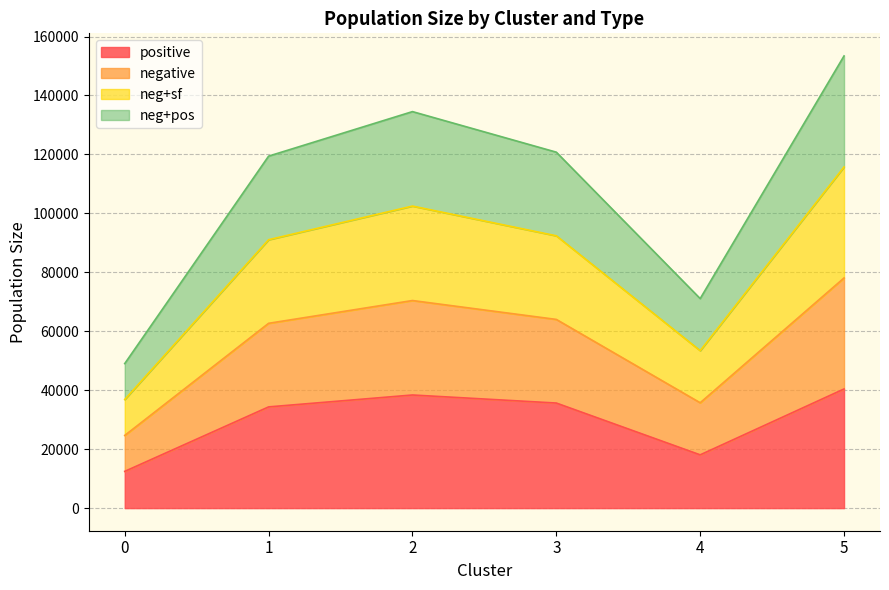

Read the neg+sf value at 4.

53414.7